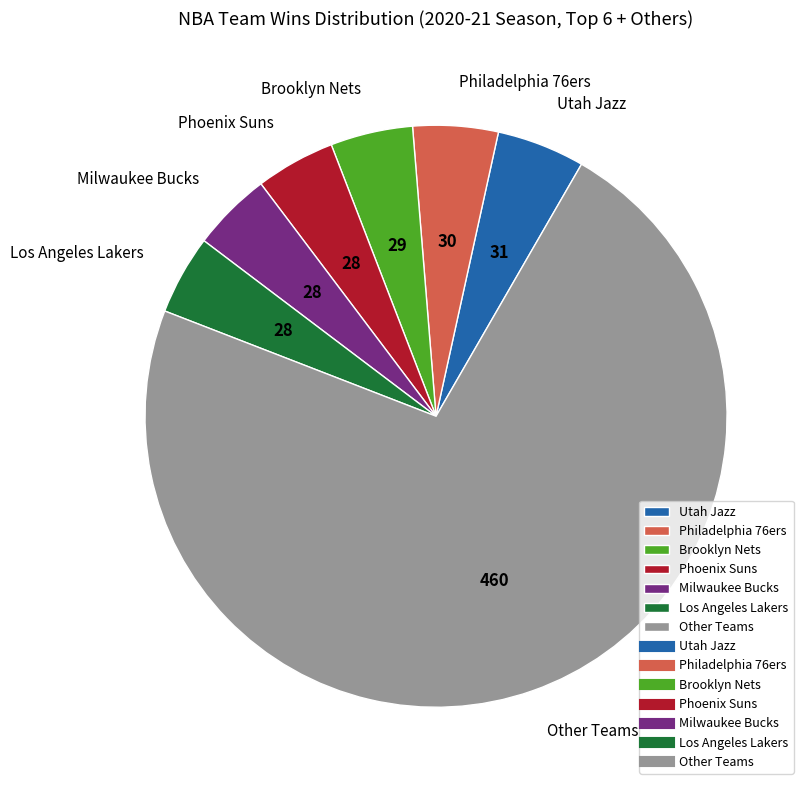

Which slice is the largest?

Other Teams